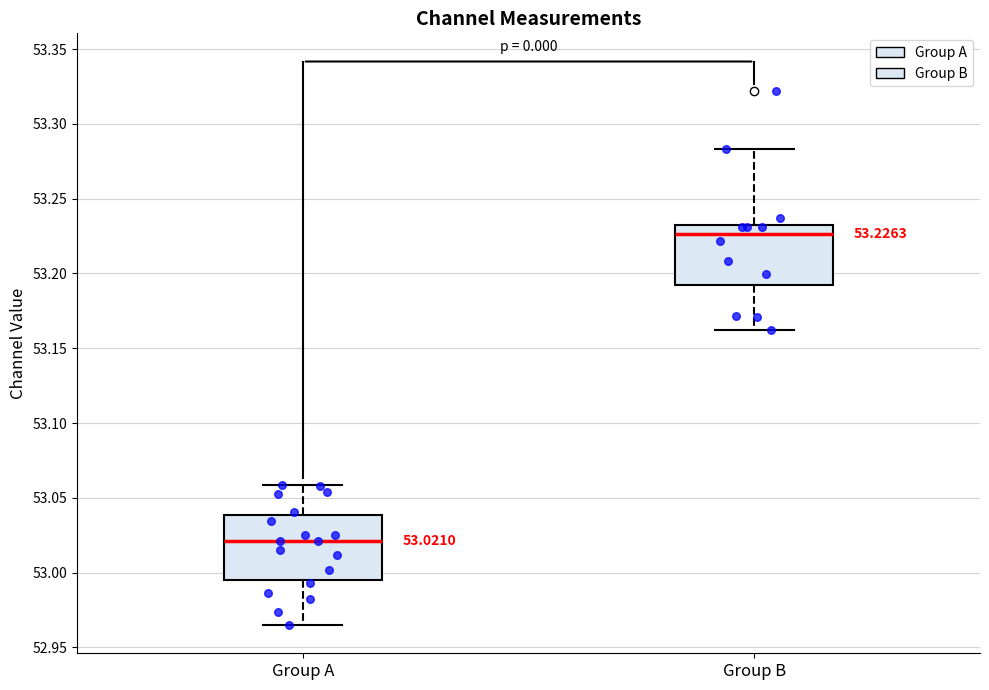

Which box has the highest median line?

Group B